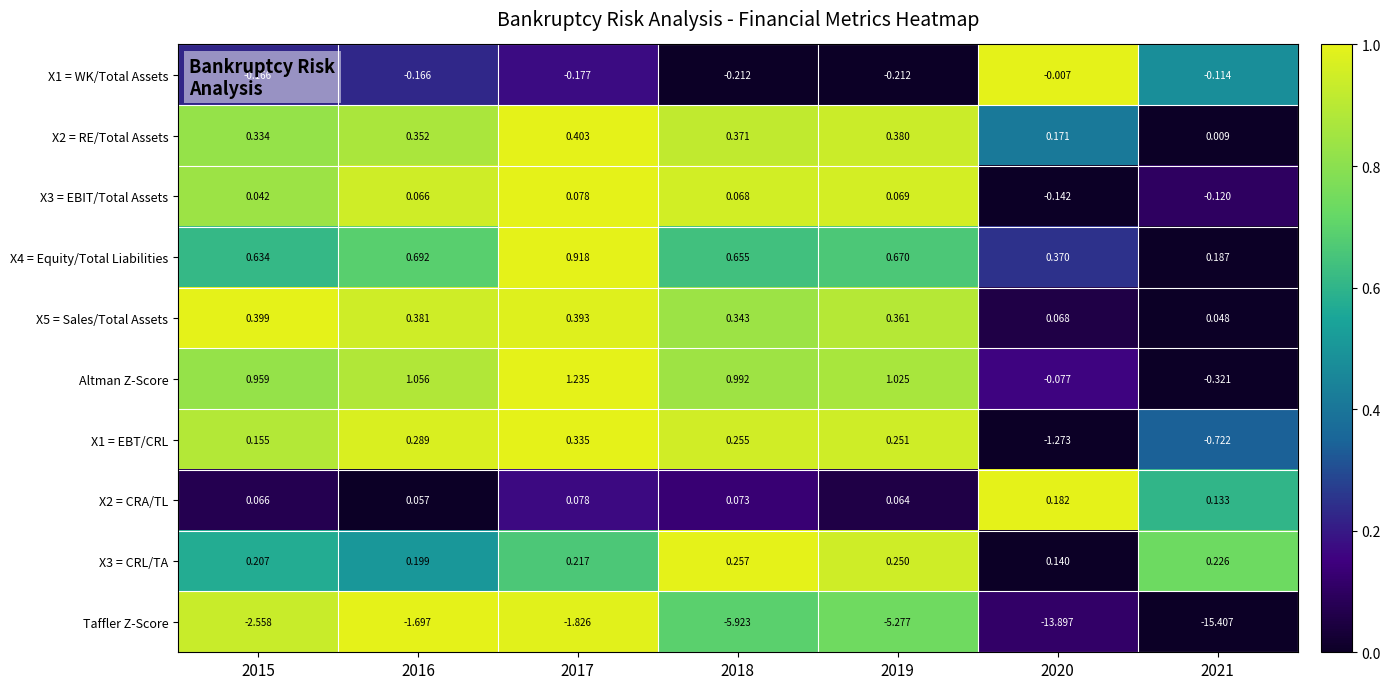

Between 2017 and 2021, which series saw the biggest shift?

Taffler Z-Score